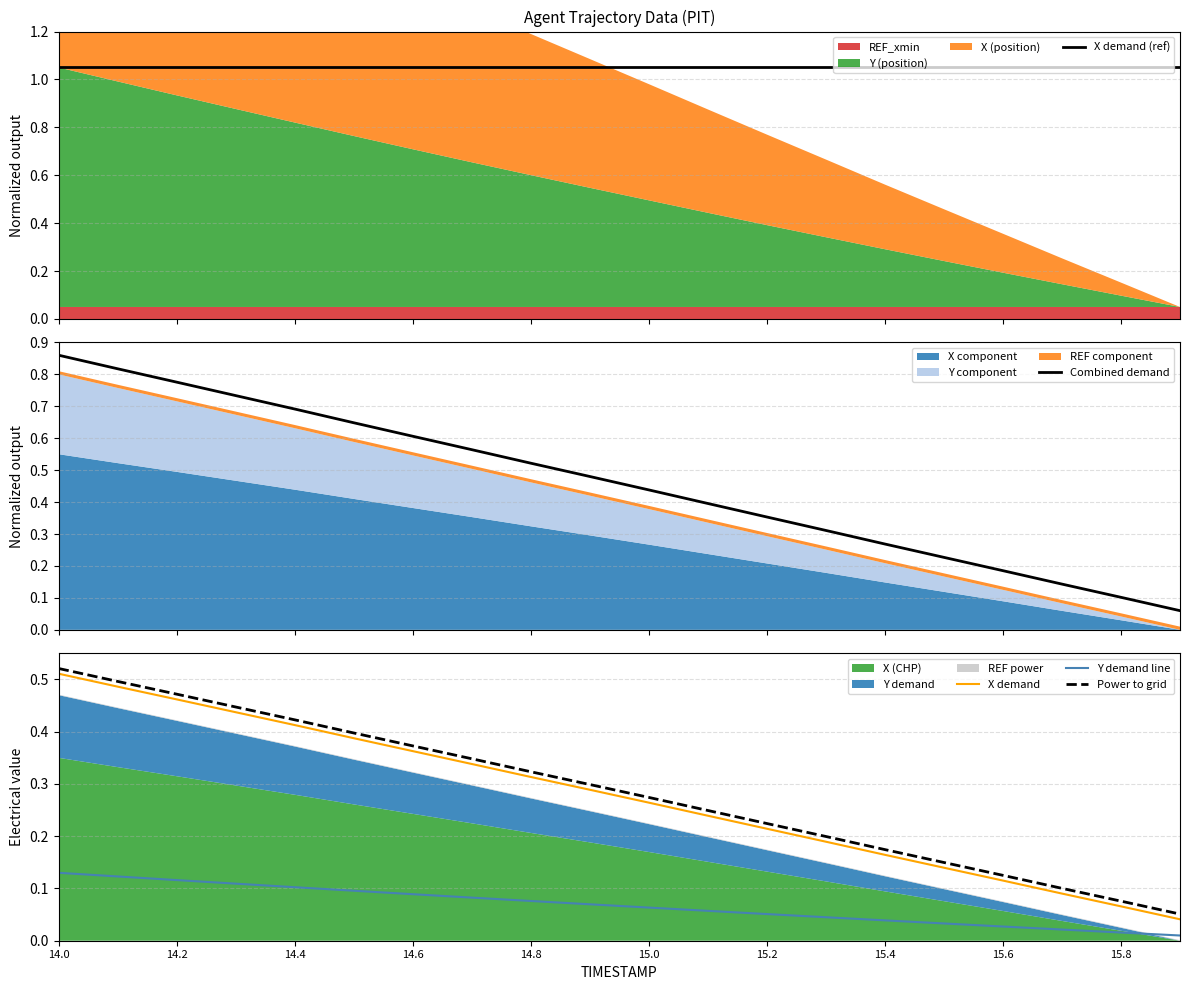

True or false: X demand and Power to grid cross at least once.

False